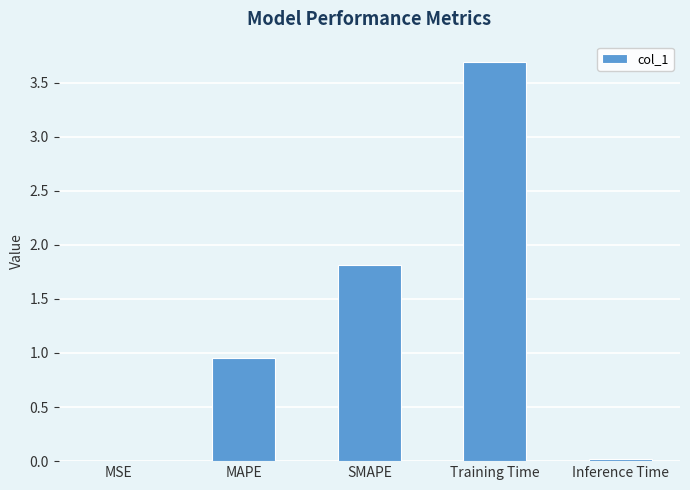

What is the change in value from MAPE to Inference Time?

-0.9